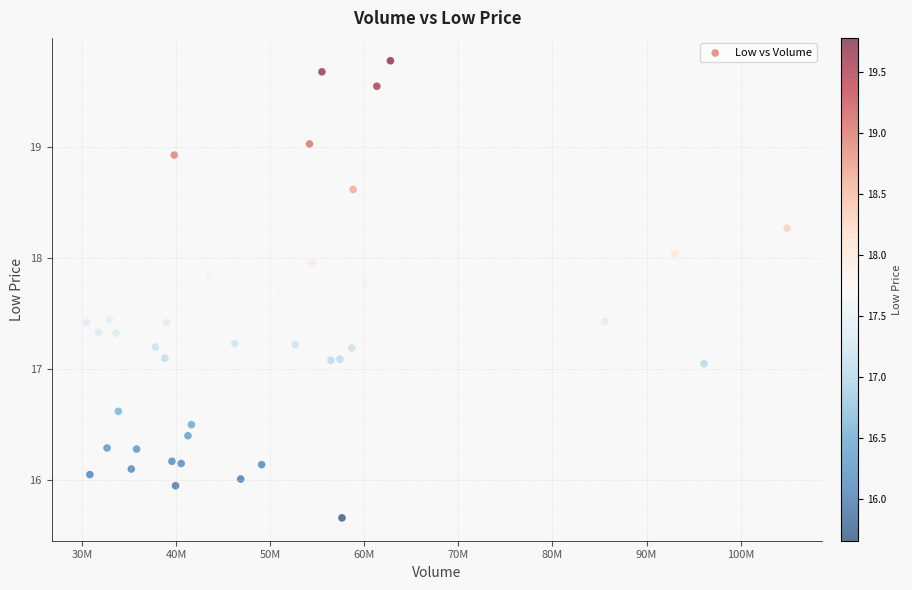

What is the range of X values (max minus min)?

74454900.0